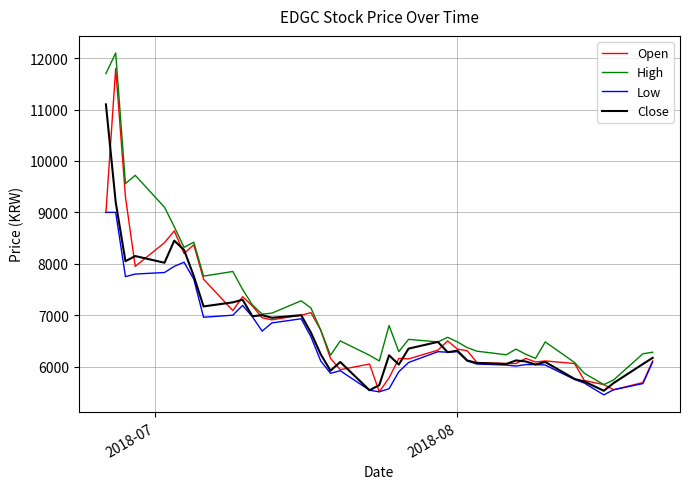

What is the maximum value shown in the chart?

12100